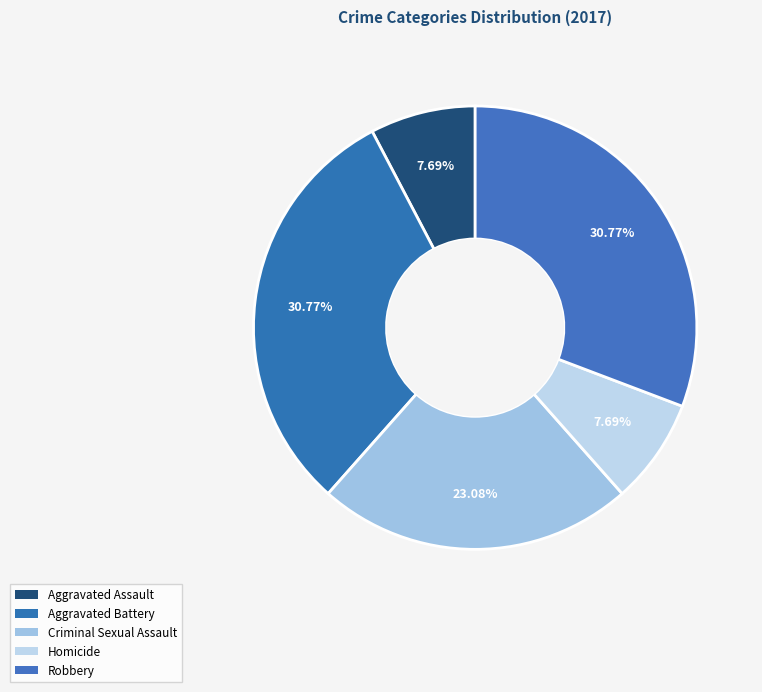

Is there a majority slice in this chart?

No